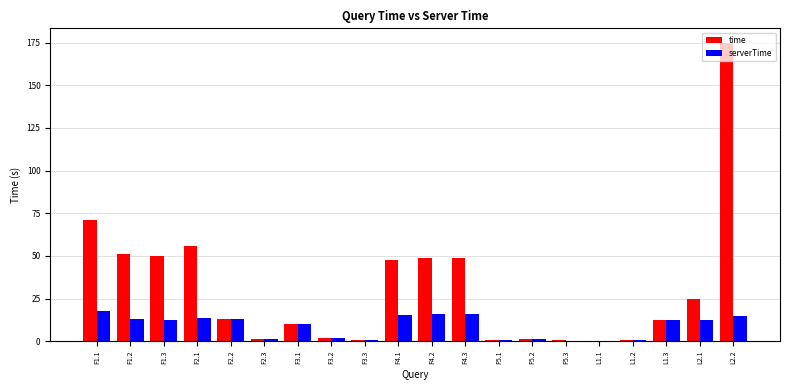

How many groups of bars are there?

20